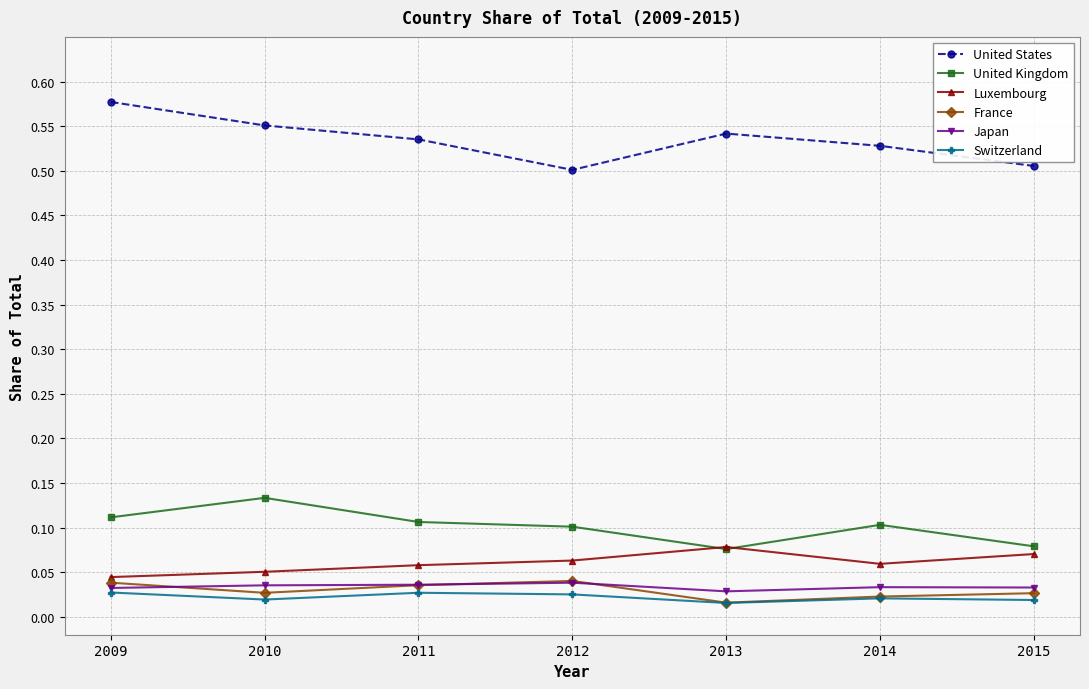

True or false: United Kingdom has a value of 0.0 at 2012.

False